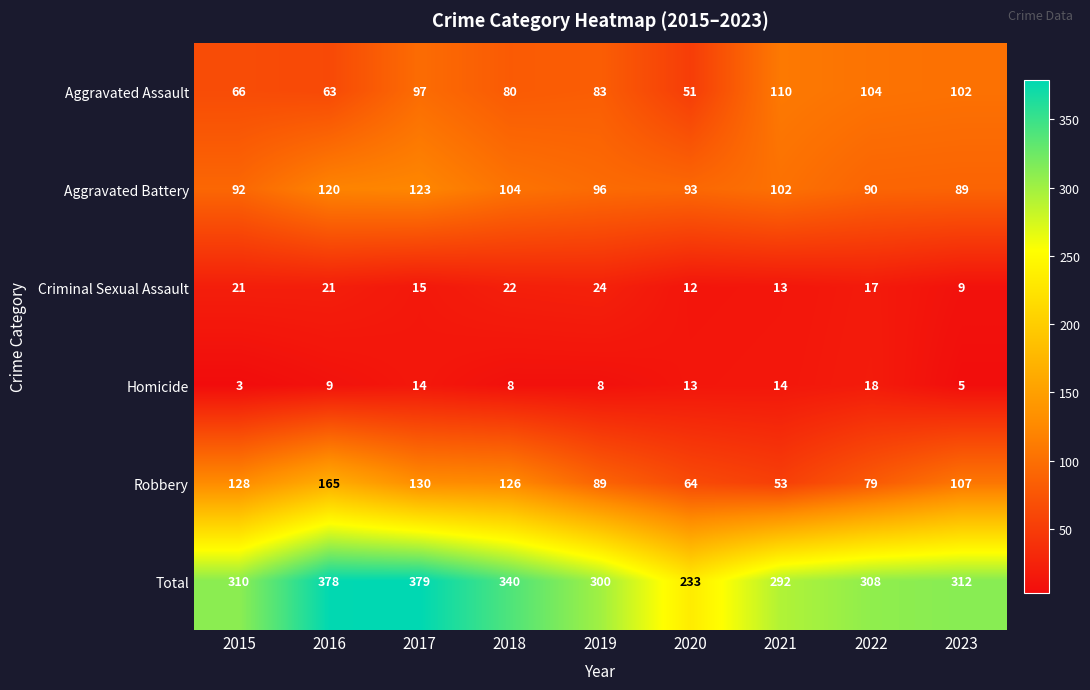

Where is Aggravated Battery nearest to the value 106?

2018